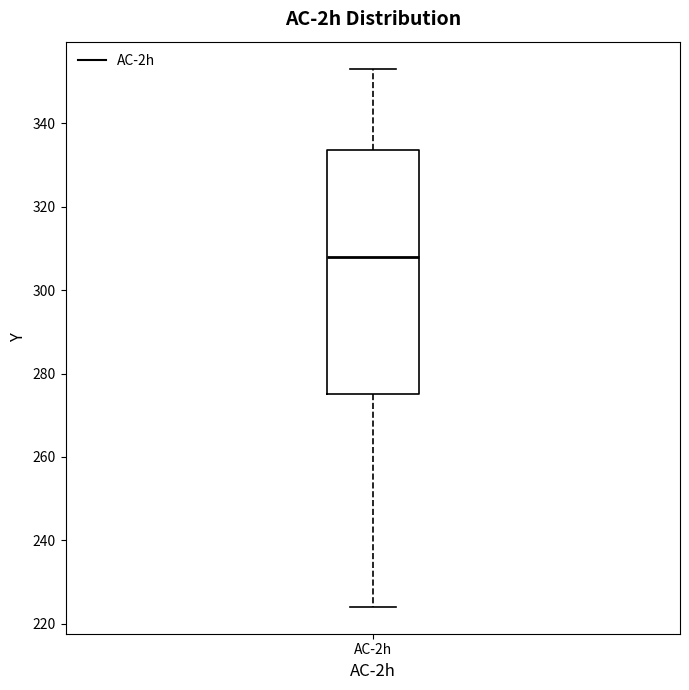

Read this box plot against the y-axis: the position of the median line, the range covered by the box, and the ends of both whiskers. The values are not printed on the chart, so give them approximately, as read against the axis.

median 308, box 274 to 334, whiskers 224 to 354